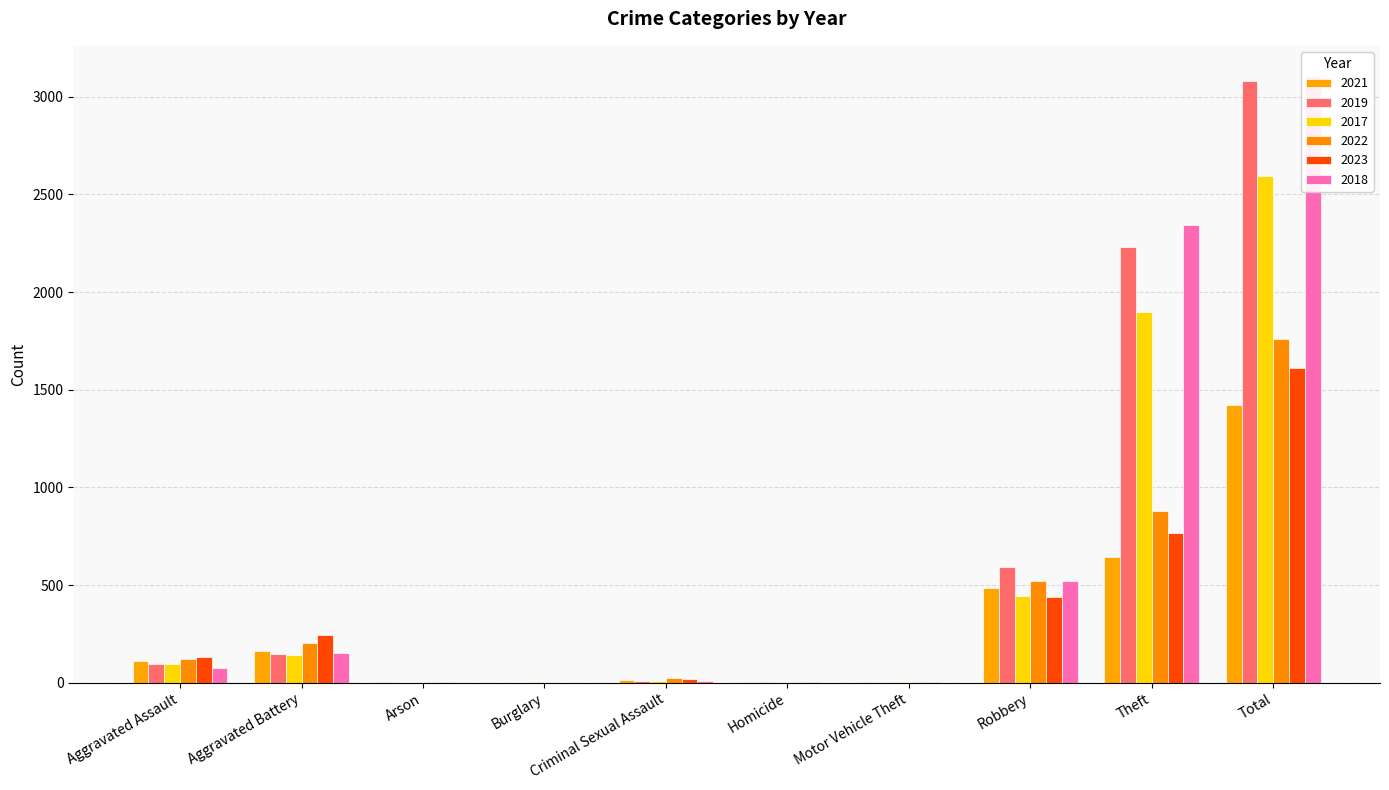

Reading left to right, what are all the values shown in this chart?

2021: 110	163	2	1	14	4	2	484	642	1422
2019: 98	148	1	1	8	2	1	591	2230	3080
2017: 95	142	0	2	8	1	2	446	1896	2592
2022: 121	202	5	0	24	5	2	521	880	1760
2023: 130	246	2	0	21	2	6	438	764	1609
2018: 77	152	1	0	11	1	1	520	2342	3105